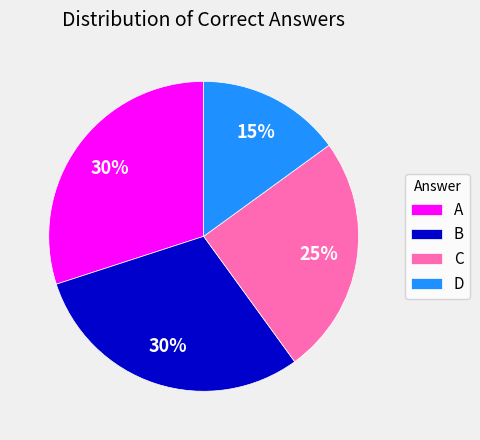

Approximately how many times larger is the value at B compared to C?

1.2